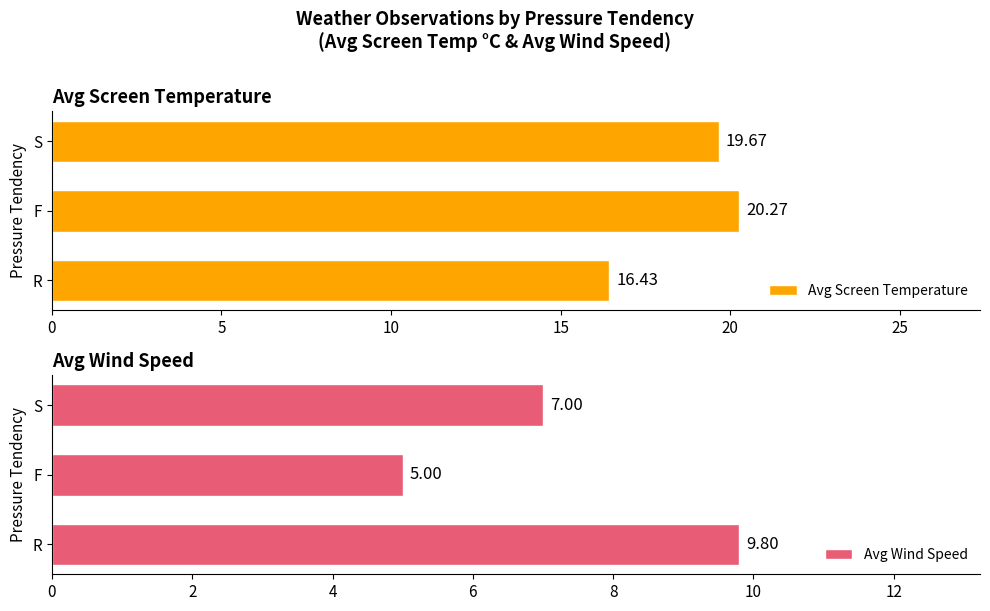

What is the value of the Avg Wind Speed bar at the 3rd from the left?

7.0